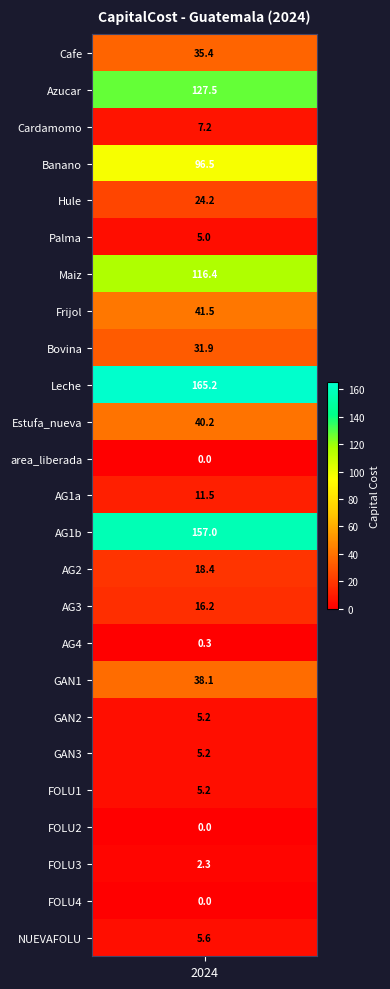

List the labels in order of value, largest first.

Leche, AG1b, Azucar, Maiz, Banano, Frijol, Estufa_nueva, GAN1, Cafe, Bovina, Hule, AG2, AG3, AG1a, Cardamomo, NUEVAFOLU, GAN2, GAN3, FOLU1, Palma, FOLU3, AG4, FOLU4, area_liberada, FOLU2